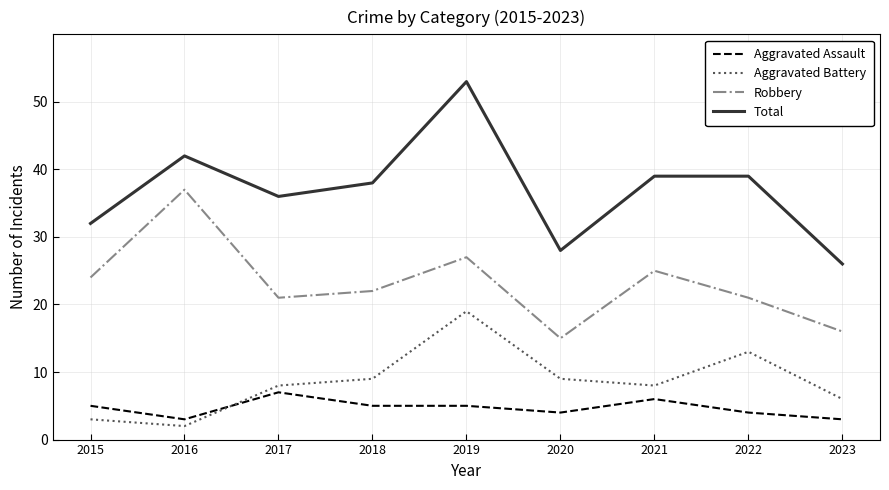

What is the difference between the second highest and minimum values in the Aggravated Assault series?

3